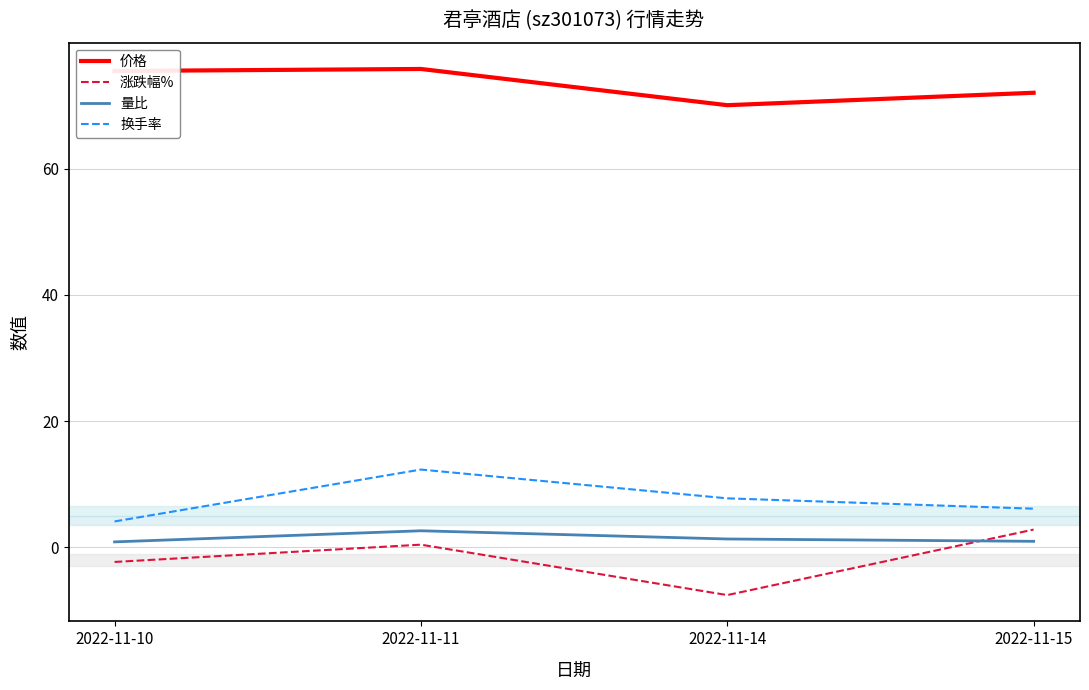

What are all the series names shown in the legend?

价格, 涨跌幅%, 量比, 换手率